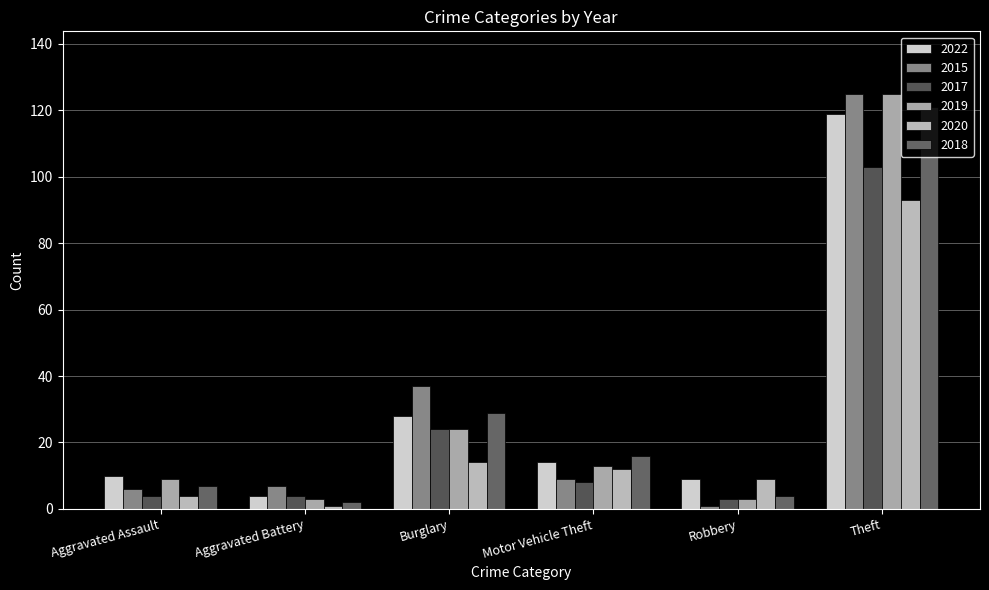

Which series has the largest range (max minus min)?

2015